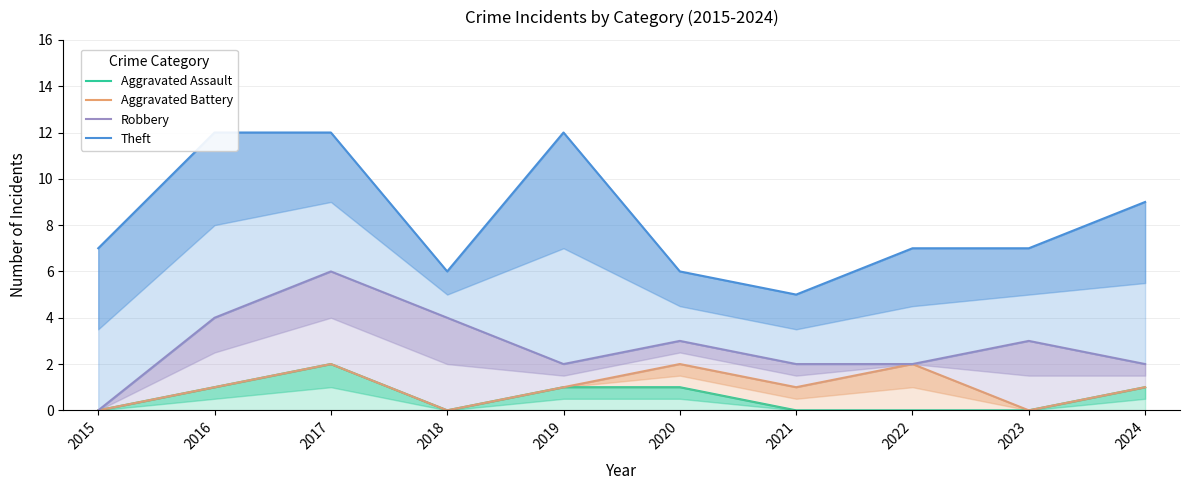

Reading right to left, transcribe all the data shown in this chart.

Aggravated Assault: 1	0	0	0	1	1	0	2	1	0
Aggravated Battery: 1	0	2	1	2	1	0	2	1	0
Robbery: 2	3	2	2	3	2	4	6	4	0
Theft: 9	7	7	5	6	12	6	12	12	7